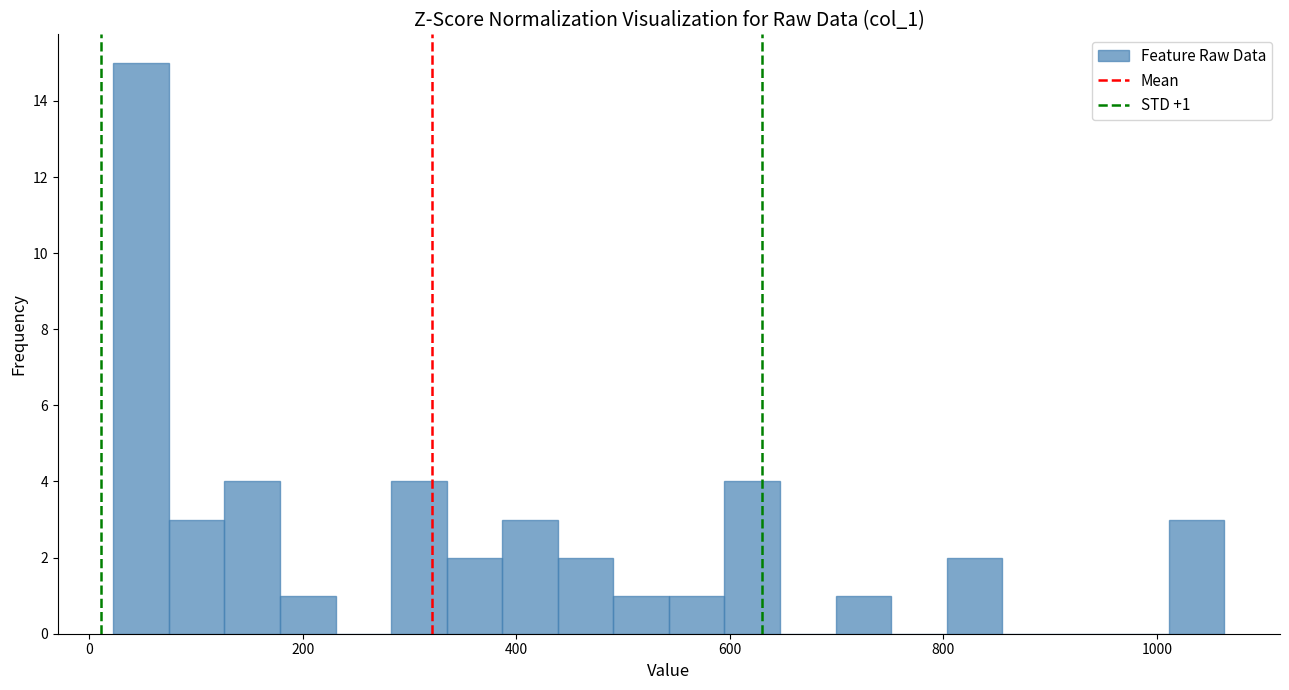

Around what value on the x-axis is the tallest bar? Give the approximate position of its centre, as read against the axis.

40